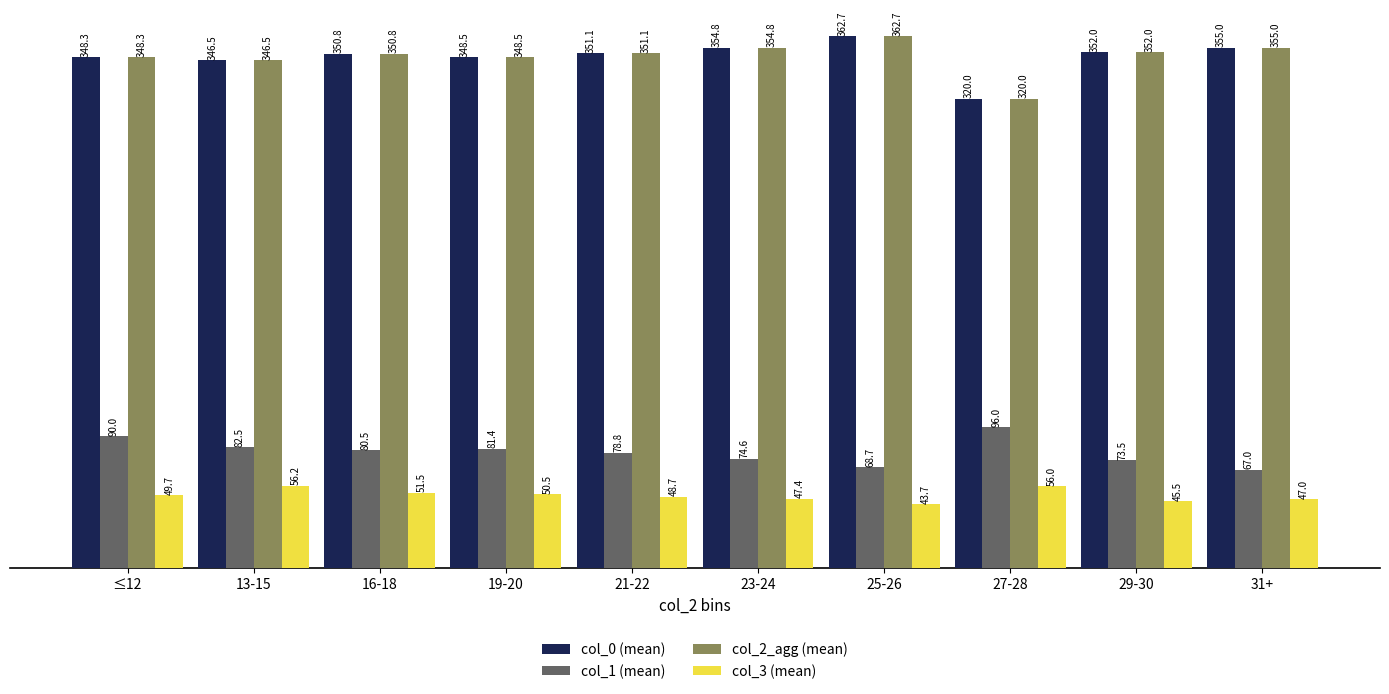

What is the spread (max minus min) of values at 27-28?

264.0